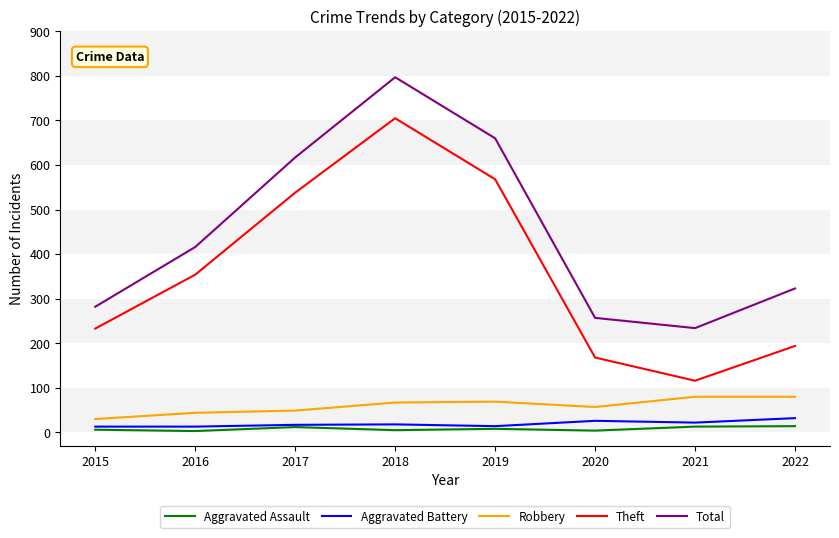

Between 2019 and 2020, which series saw the biggest shift?

Total